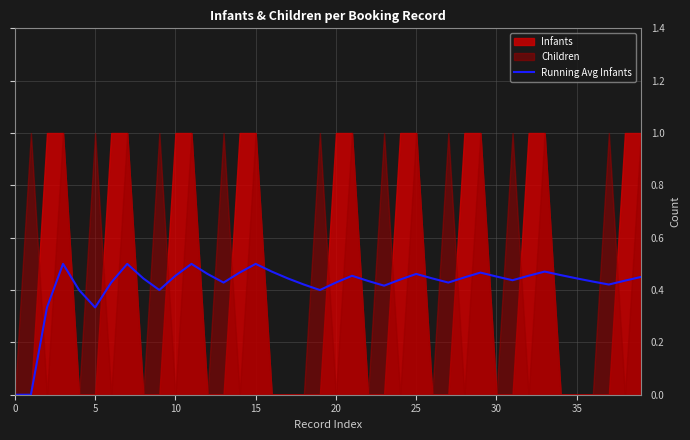

The value of Running Avg Infants at 0 is 0.3. True or false?

False